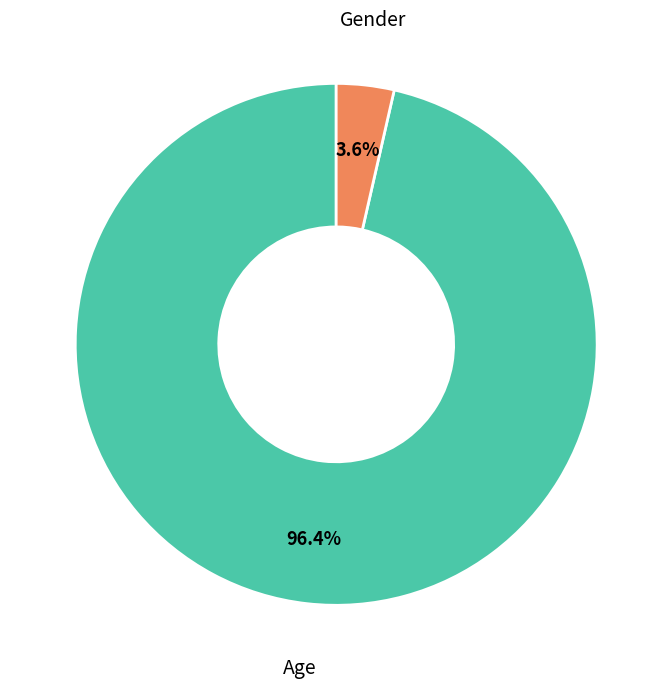

Rank the categories by value from highest to lowest.

Age, Gender